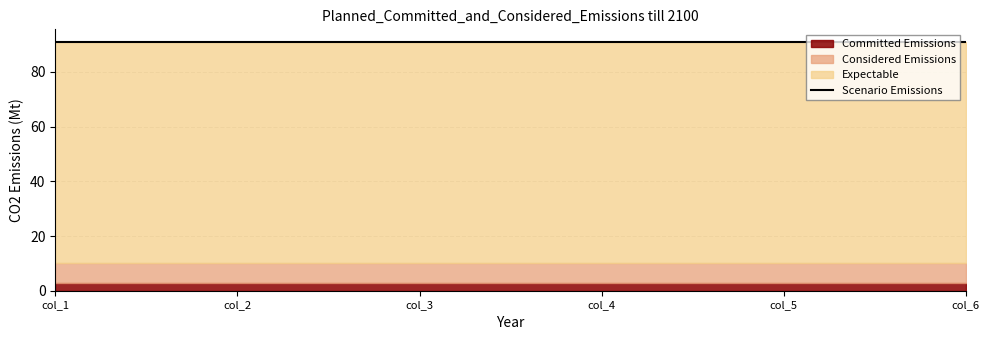

True or false: Expectable has more than 0 interior local peaks.

False